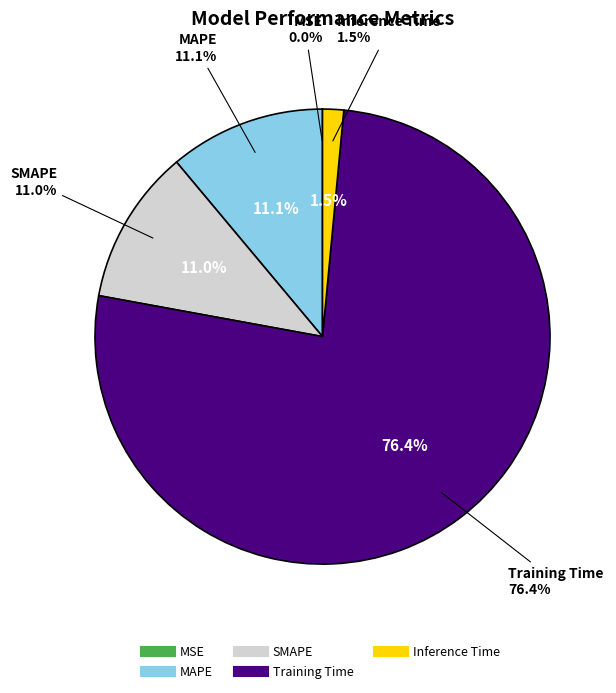

What percentage is the Training Time slice, to the nearest percent?

76%